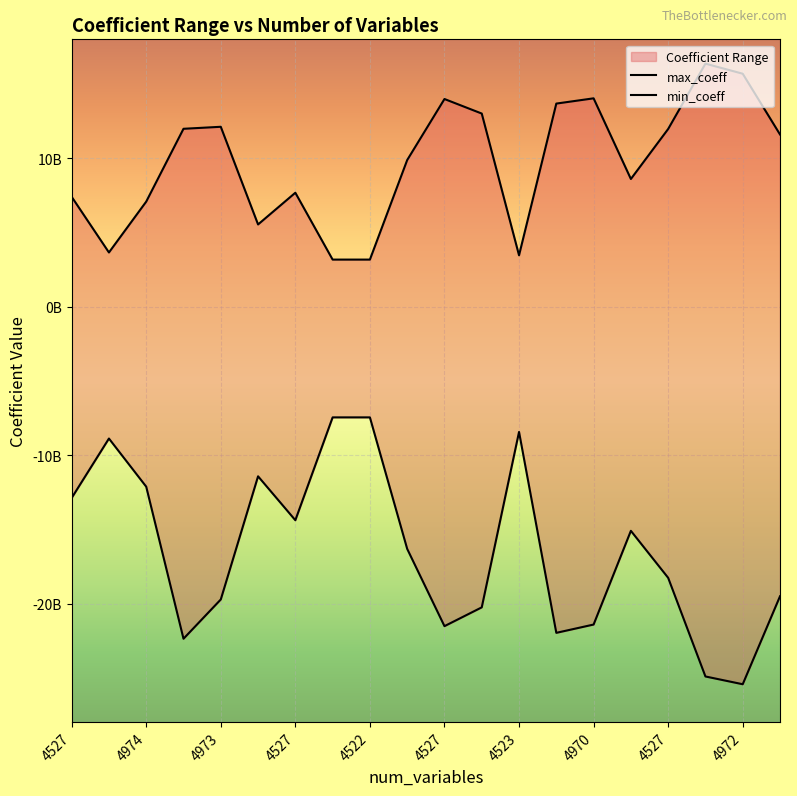

True or false: max_coeff has more than 1 points higher than both neighbors.

True